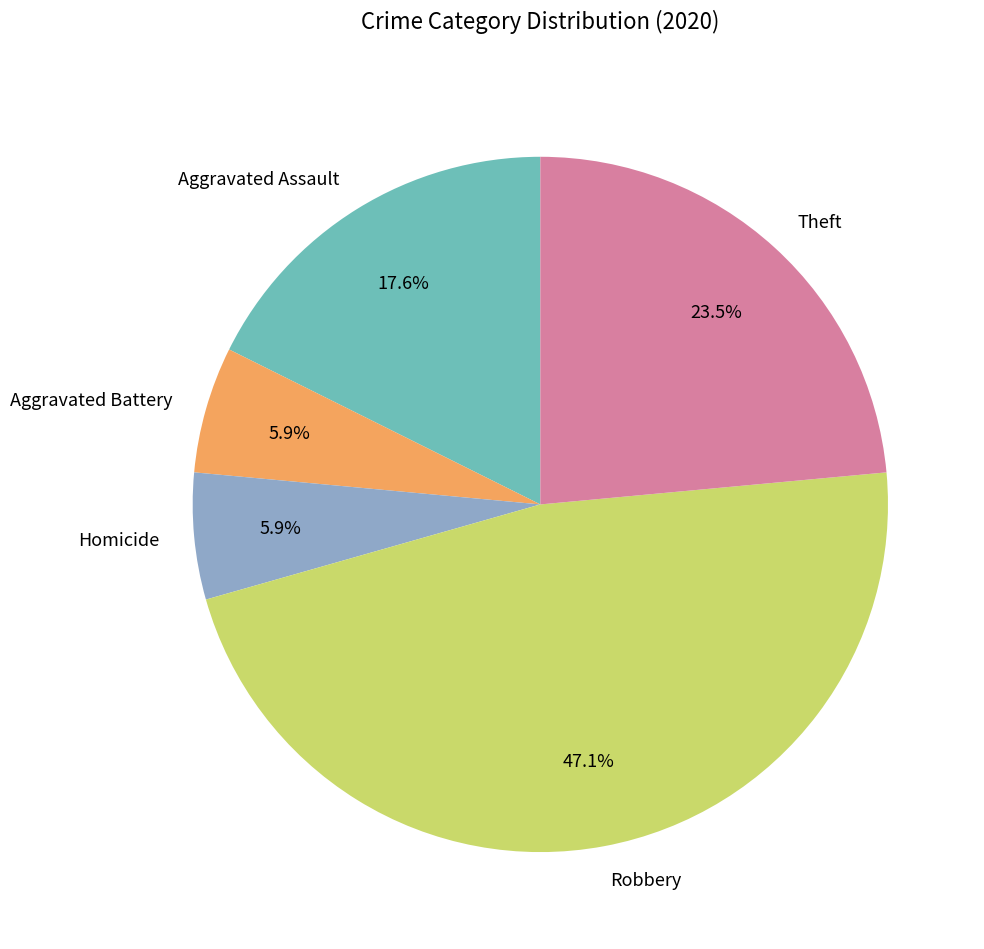

To the nearest percent, what is the combined percentage of Aggravated Assault and Aggravated Battery?

24%